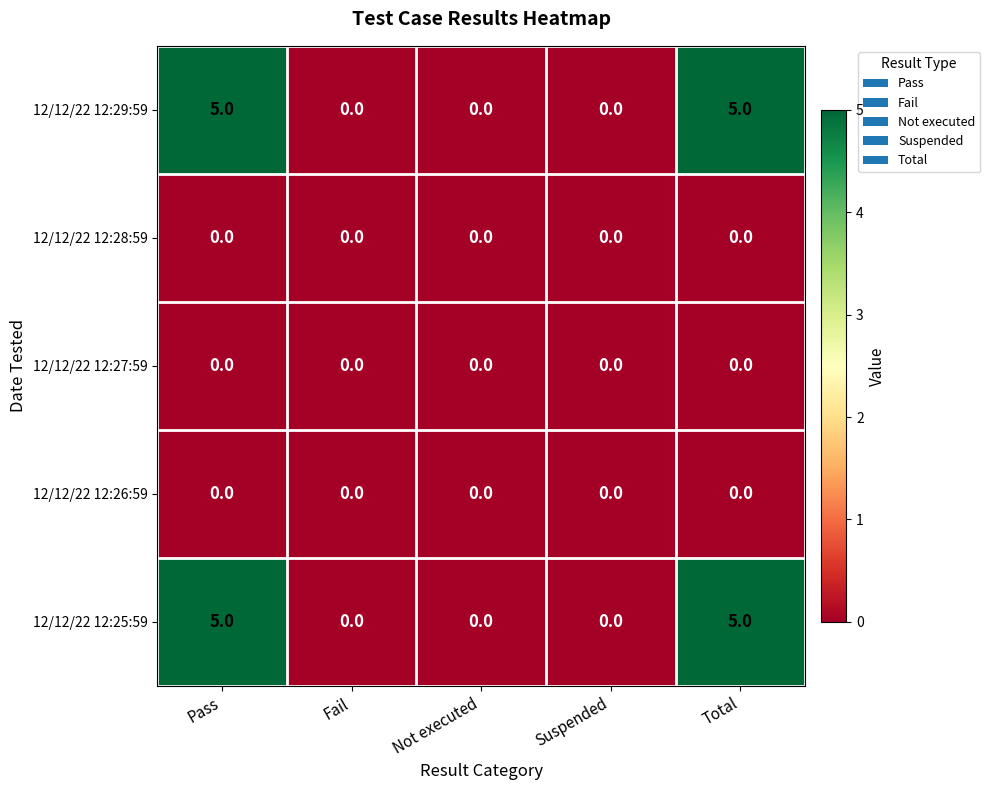

The value of 12/12/22 12:27:59 at Total is 0. True or false?

True